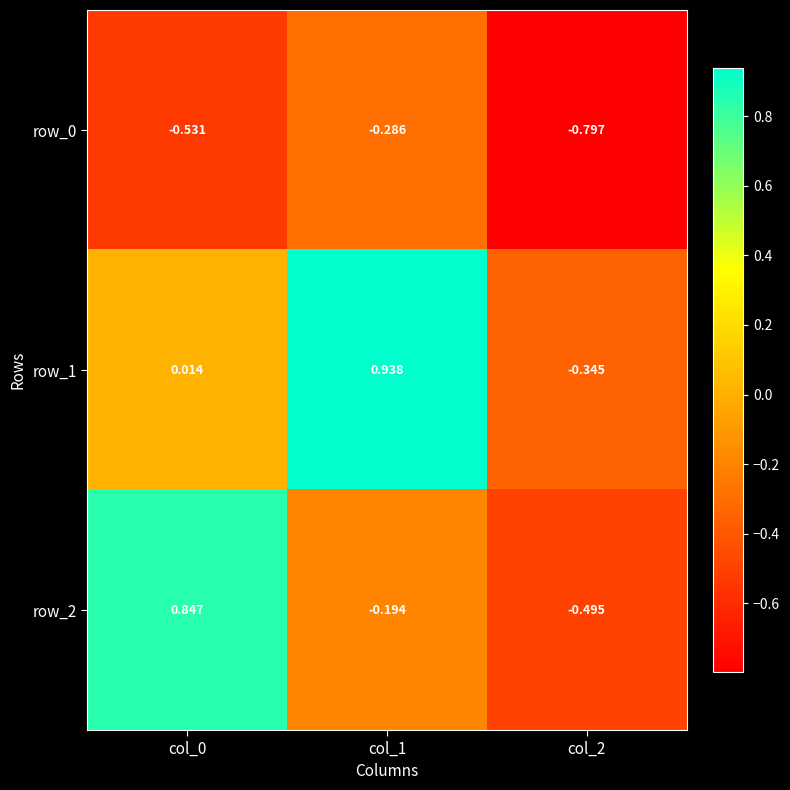

How many values in the row_1 series are below 0?

1